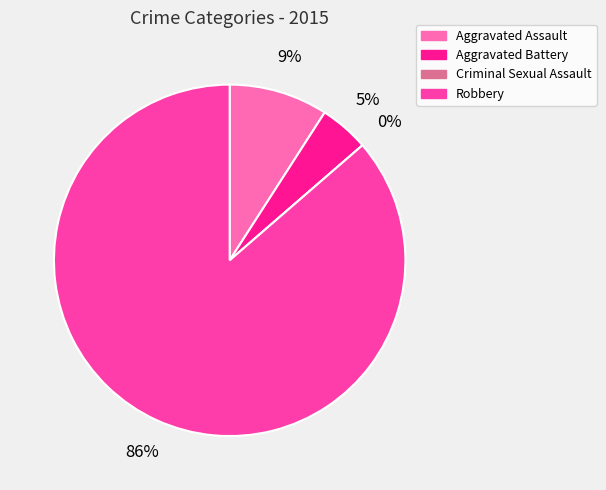

To the nearest percent, what is the difference between the largest and smallest slice percentages?

86%